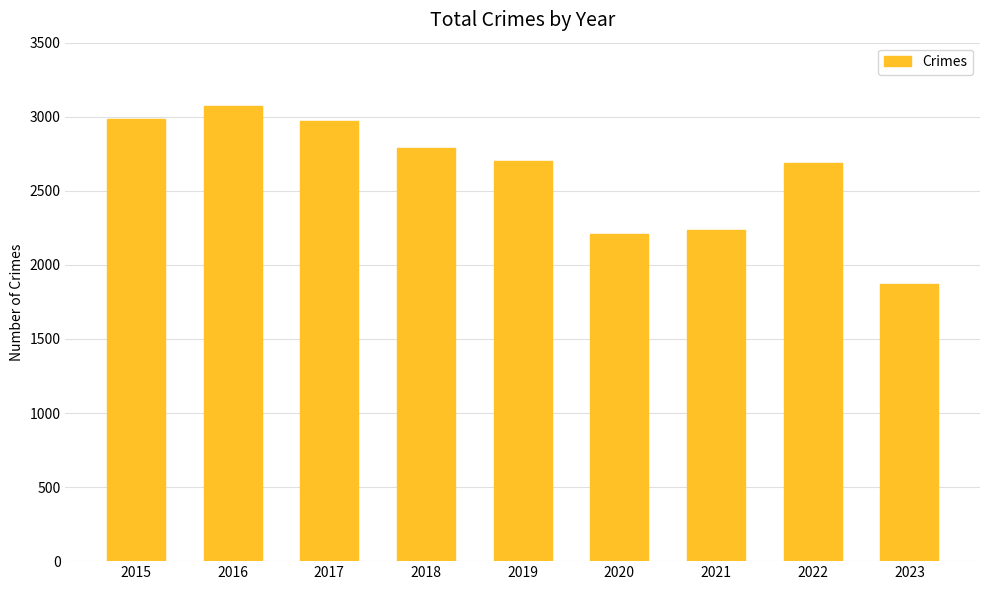

Where does the data first go above 2700?

2015